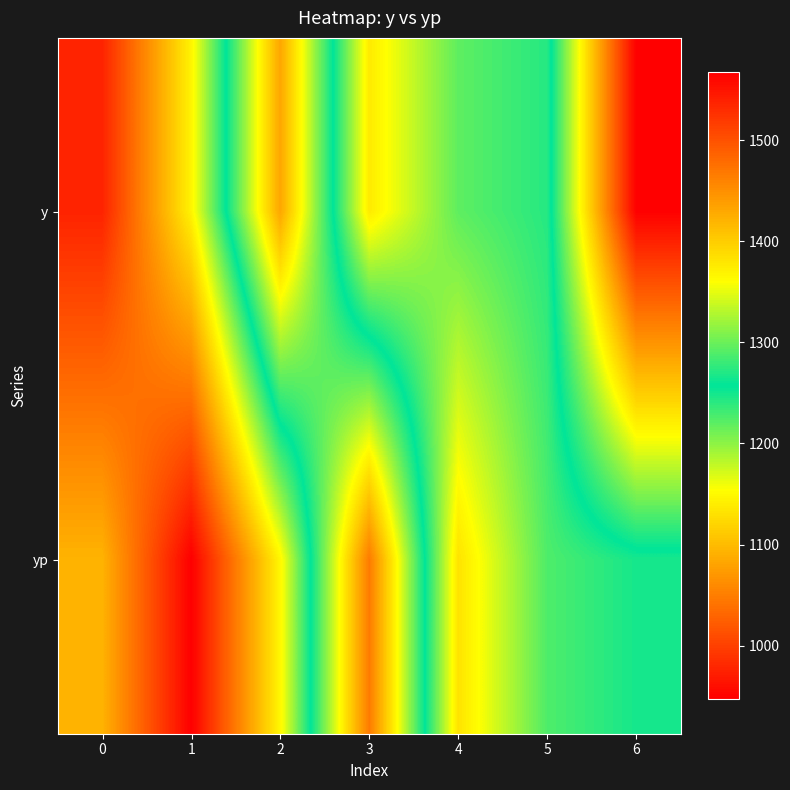

Between 0 and 5, which series saw the biggest shift?

row_0